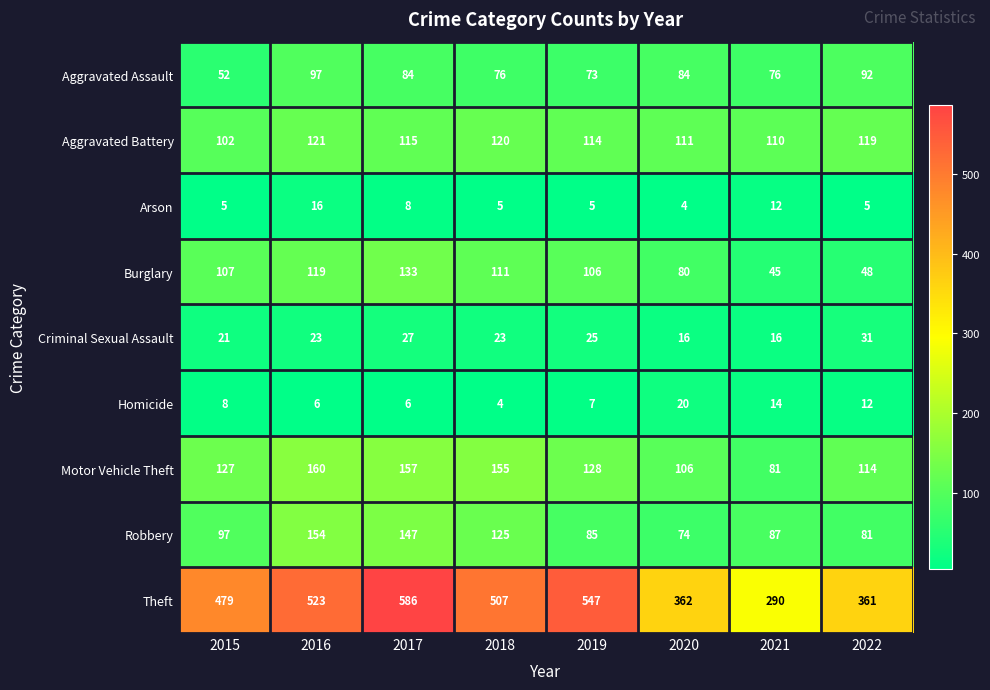

Is it true that Aggravated Battery equals 213 at 2022?

False